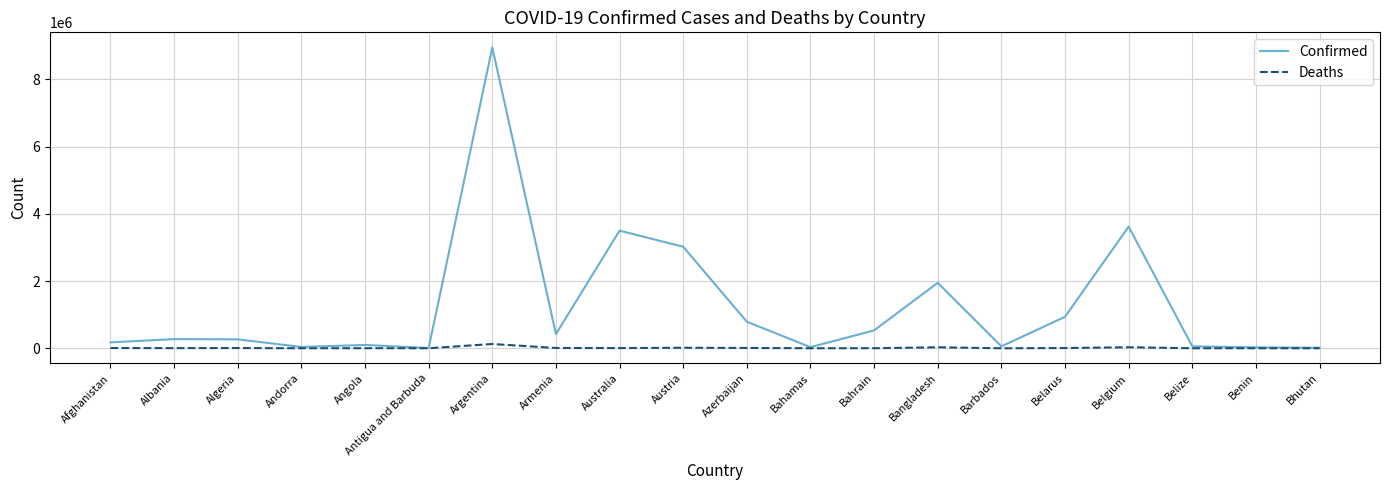

Read the Deaths value at Bahrain.

1462